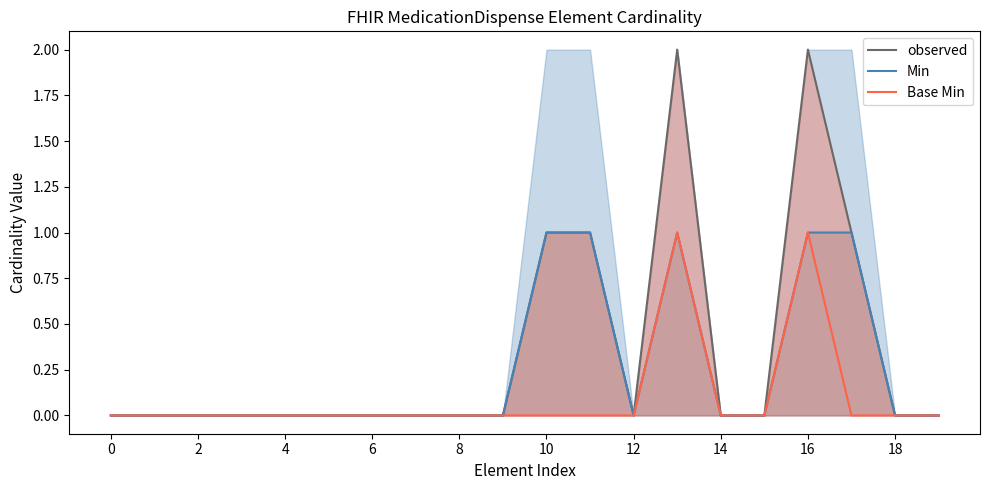

At which category is the sum across all series the highest?

13